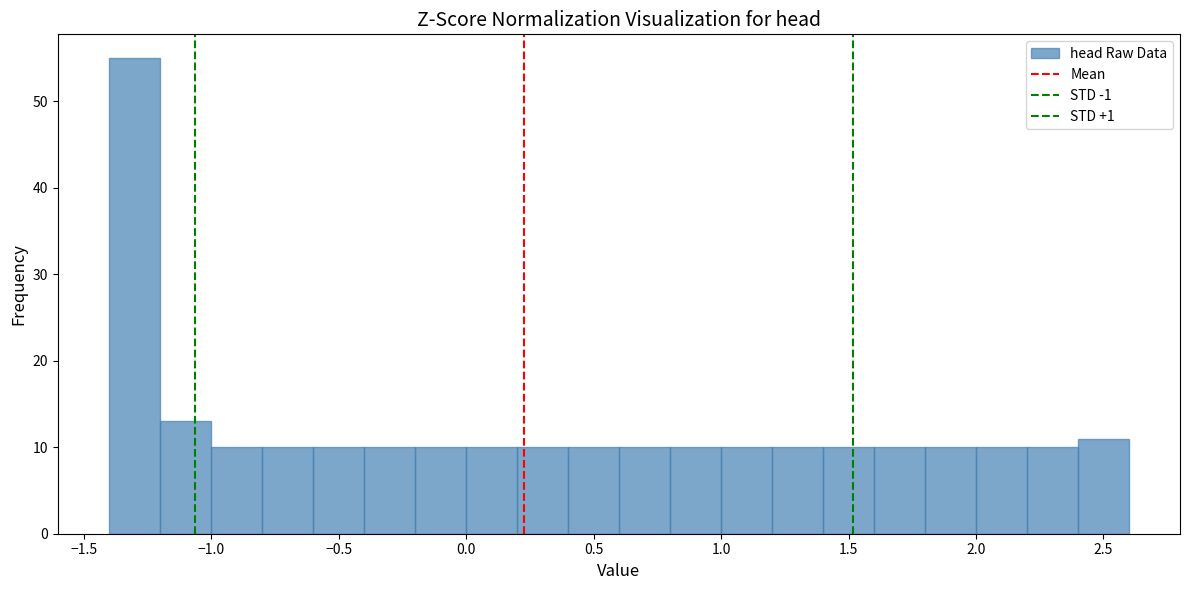

Reading left to right, list every bar in this chart as the range it spans on the x-axis followed by its height. Neither the bar edges nor the heights are printed on the chart, so give them approximately, as read against the axes.

-1.4 to -1.2: 55
-1.2 to -1.0: 13
-1.0 to -0.8: 10
-0.8 to -0.6: 10
-0.6 to -0.4: 10
-0.4 to -0.2: 10
-0.2 to 0.0: 10
0.0 to 0.2: 10
0.2 to 0.4: 10
0.4 to 0.6: 10
0.6 to 0.8: 10
0.8 to 1.0: 10
1.0 to 1.2: 10
1.2 to 1.4: 10
1.4 to 1.6: 10
1.6 to 1.8: 10
1.8 to 2.0: 10
2.0 to 2.2: 10
2.2 to 2.4: 10
2.4 to 2.6: 11